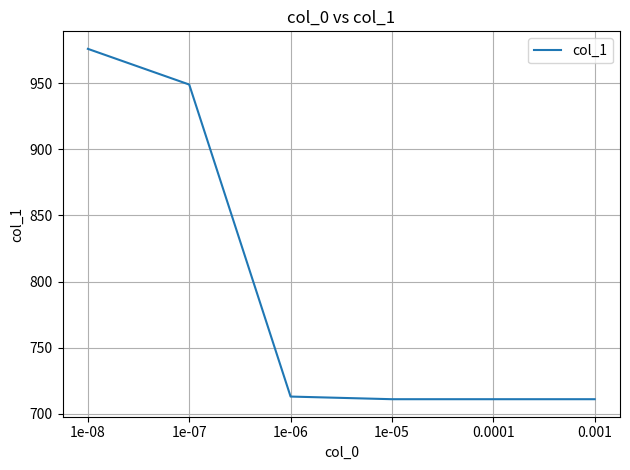

Which has a higher value, 1e-05 or 1e-07?

1e-07